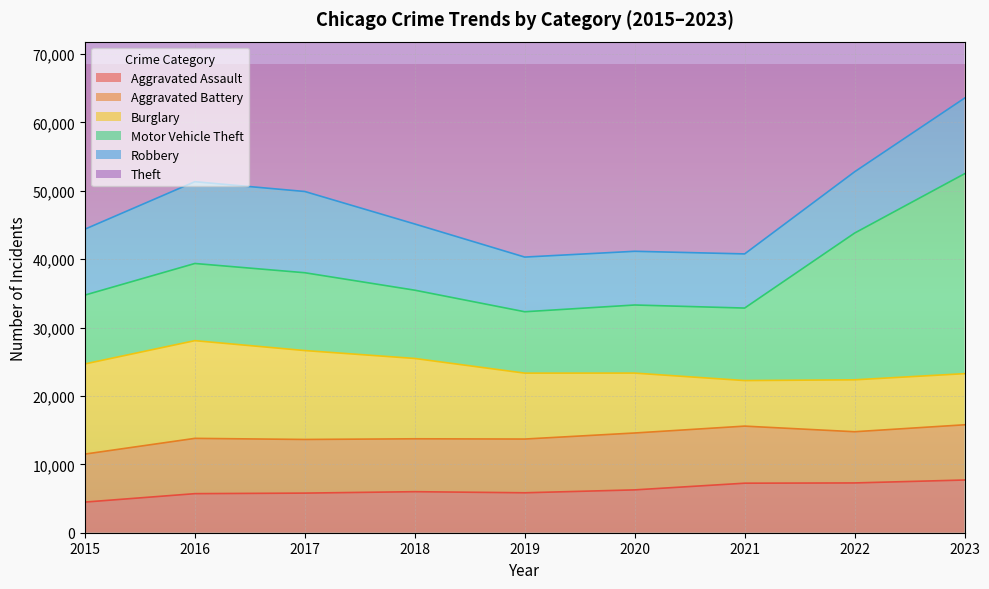

Between 2015 and 2016, which is larger?

2016